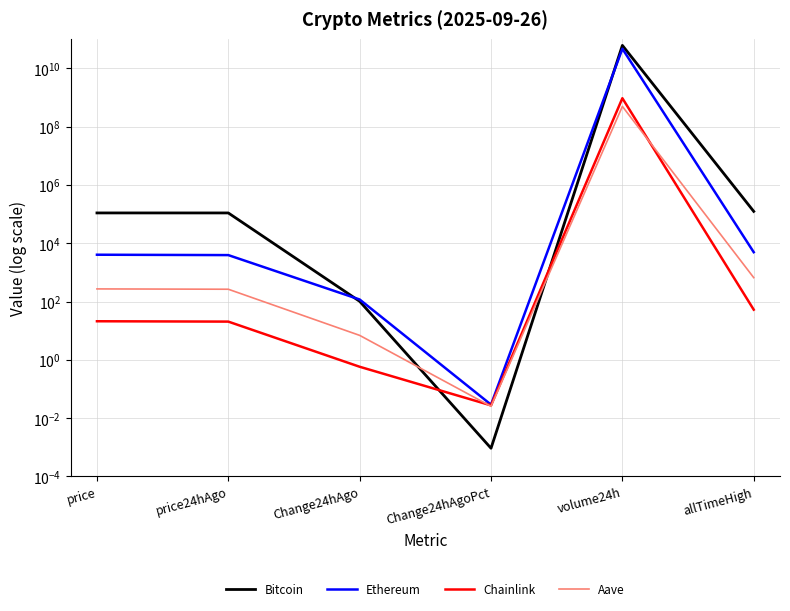

True or false: Ethereum and Aave intersect in this chart.

False